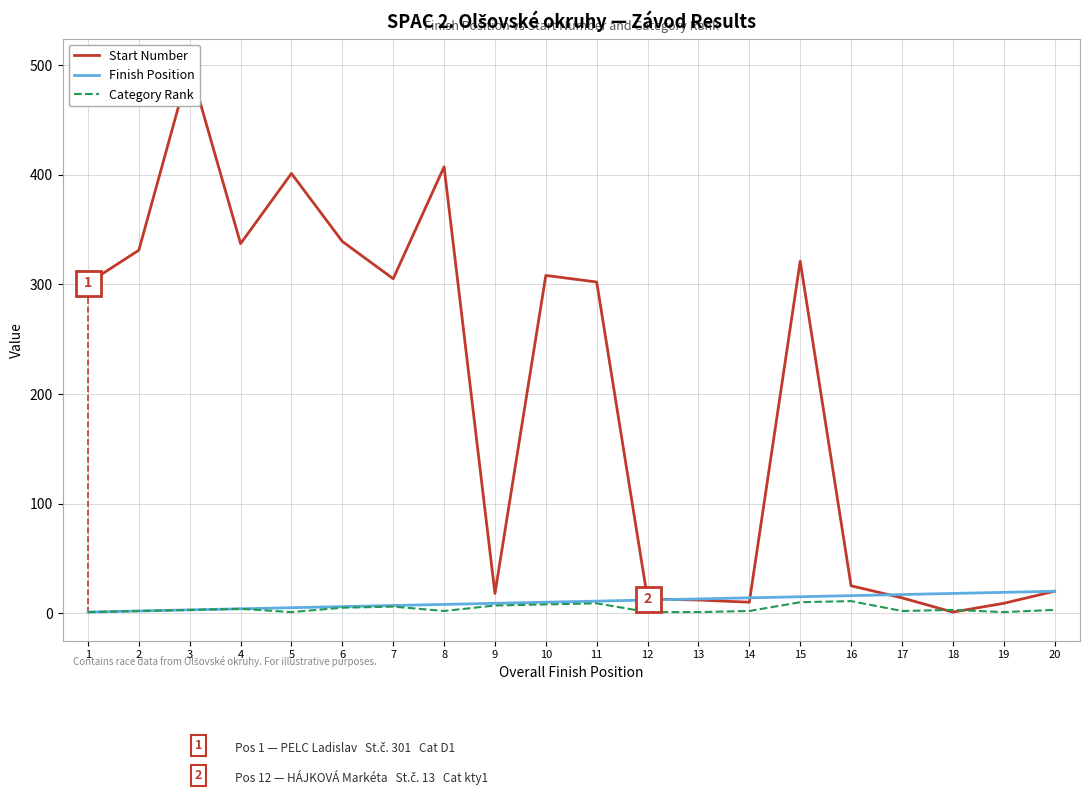

True or false: Category Rank and Finish Position cross at least once.

False